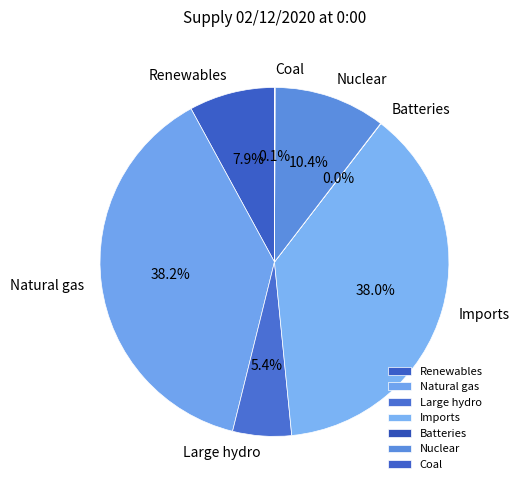

Is the sum of Natural gas and Large hydro greater than half?

No